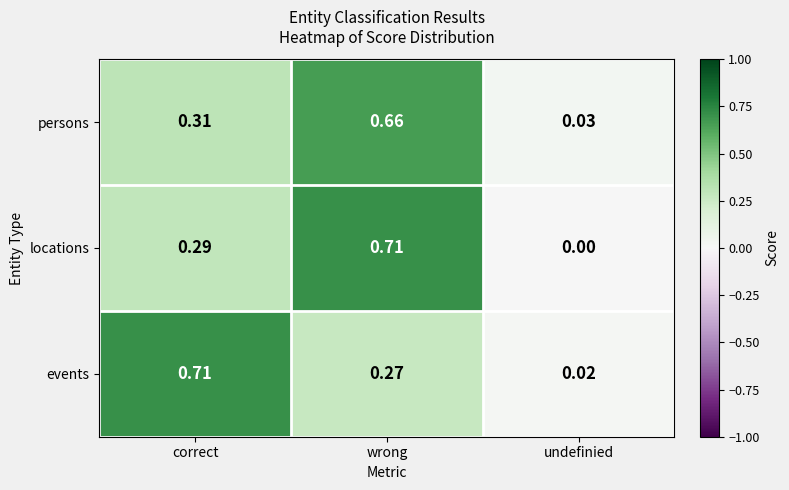

At which label is persons closest to 0?

undefinied